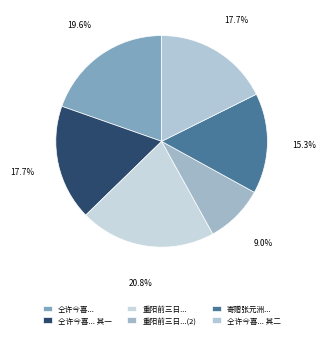

How many slices are in this pie chart?

6